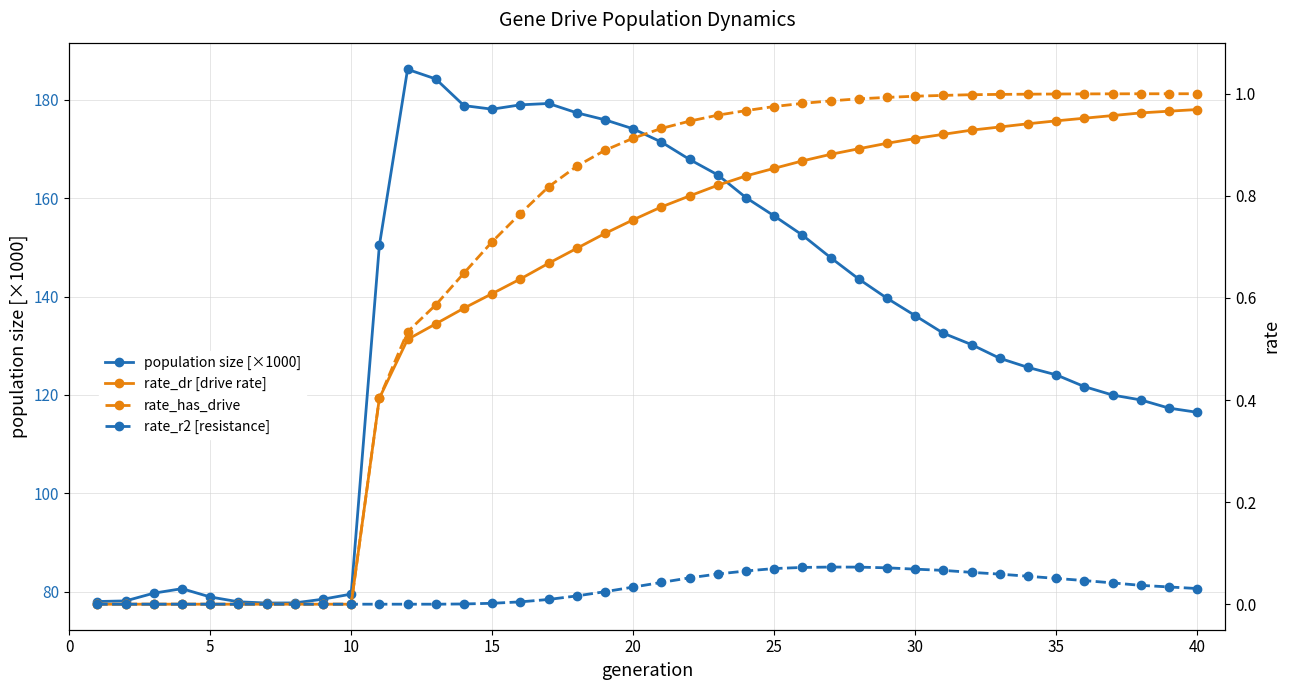

What is the lowest value of the population size [×1000] series?

77.7